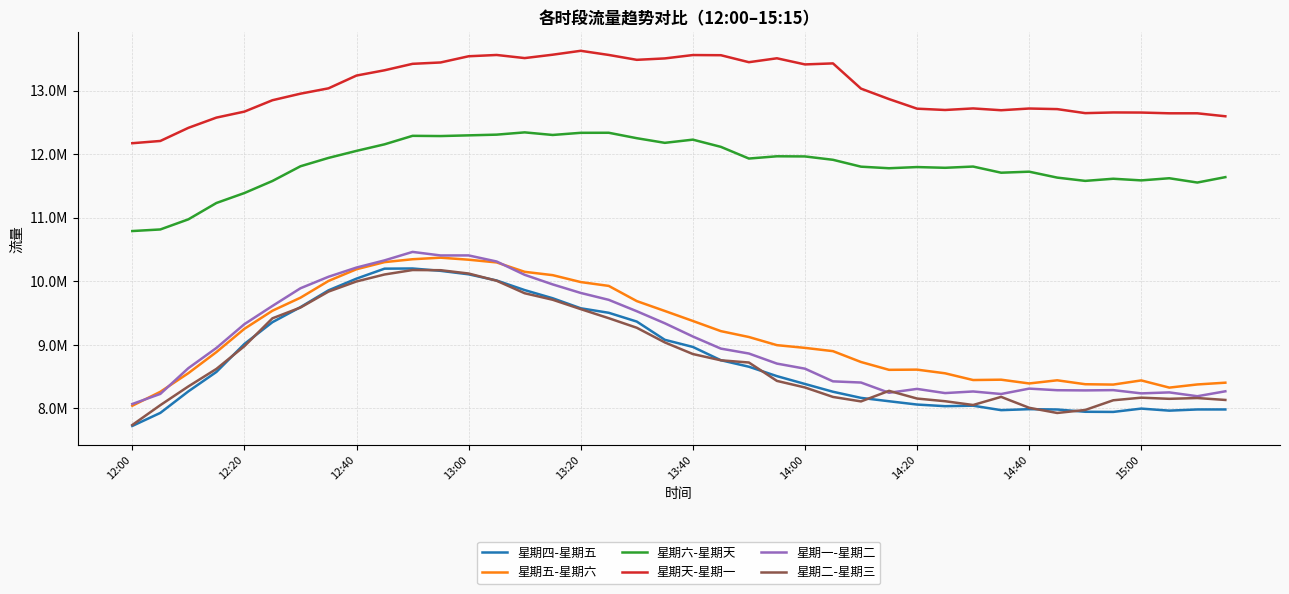

Reading left to right, what are all the values shown in this chart?

星期四-星期五: 7722648	7928101	8266760	8572132	9013009	9355004	9591676	9856081	10040580	10197197	10199935	10162880	10108326	10011047	9860099	9731599	9573825	9502968	9364753	9077937	8965842	8756662	8654392	8506344	8383198	8260785	8164392	8111461	8059426	8033839	8041359	7971279	7986724	7981701	7945854	7943425	7995720	7963537	7982254	7982290
星期五-星期六: 8040765	8260049	8553200	8884622	9251225	9535187	9740414	10003784	10188444	10300073	10345545	10369823	10338138	10295182	10147546	10094970	9986496	9925810	9687005	9531737	9374496	9214511	9121891	8993848	8951040	8899433	8728692	8605629	8608745	8551106	8445167	8450475	8391266	8440913	8379182	8373470	8439131	8325851	8375518	8403421
星期六-星期天: 10788984	10814058	10973138	11230211	11387027	11576590	11808118	11939560	12050249	12153269	12287015	12283402	12294397	12305588	12341247	12300566	12334342	12335146	12249658	12176624	12226870	12113514	11929566	11965143	11962839	11909794	11801721	11776941	11795581	11784018	11803556	11706778	11722917	11629725	11578157	11611806	11585969	11619615	11552099	11637119
星期天-星期一: 12170688	12206127	12412416	12573534	12667918	12846998	12950037	13034151	13235344	13318187	13419724	13441145	13538705	13558950	13509991	13563304	13624572	13559319	13482644	13504881	13557791	13555190	13445395	13506891	13410410	13426559	13029688	12865079	12714261	12693517	12718108	12689613	12716611	12707296	12644010	12654721	12653139	12641391	12641306	12594528
星期一-星期二: 8068062	8226882	8631662	8949317	9324092	9610716	9888866	10069610	10214838	10327649	10460756	10405025	10405451	10309849	10100271	9949338	9815050	9706685	9527354	9338120	9130107	8939284	8862130	8703704	8623819	8424366	8405726	8245028	8305616	8239806	8265122	8225397	8310138	8284877	8281945	8286404	8235149	8250525	8190289	8267883
星期二-星期三: 7738137	8050022	8344369	8619930	8977622	9416291	9585673	9836623	9996072	10105513	10175645	10172981	10120884	10006974	9810256	9707920	9560632	9417862	9267390	9036999	8854190	8755511	8720703	8431440	8328257	8179193	8108852	8275044	8153906	8111708	8052356	8180127	8008465	7926891	7974125	8126675	8167488	8149569	8161821	8131754